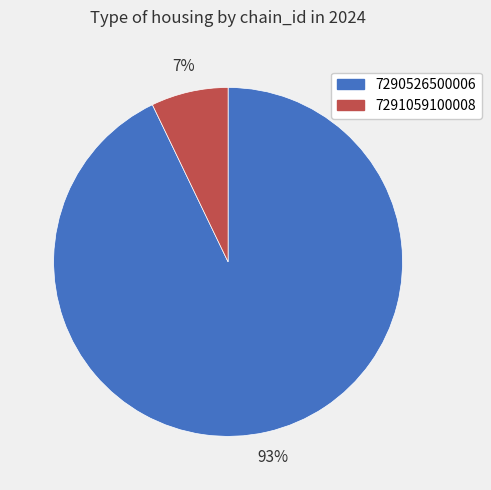

How many slices are in this pie chart?

2